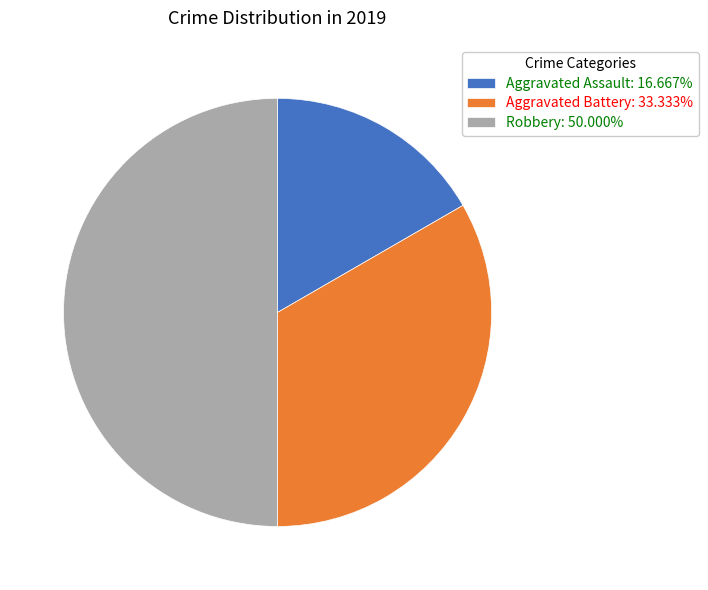

Do Robbery: 50.000% and Aggravated Assault: 16.667% together represent more than half of the pie?

Yes